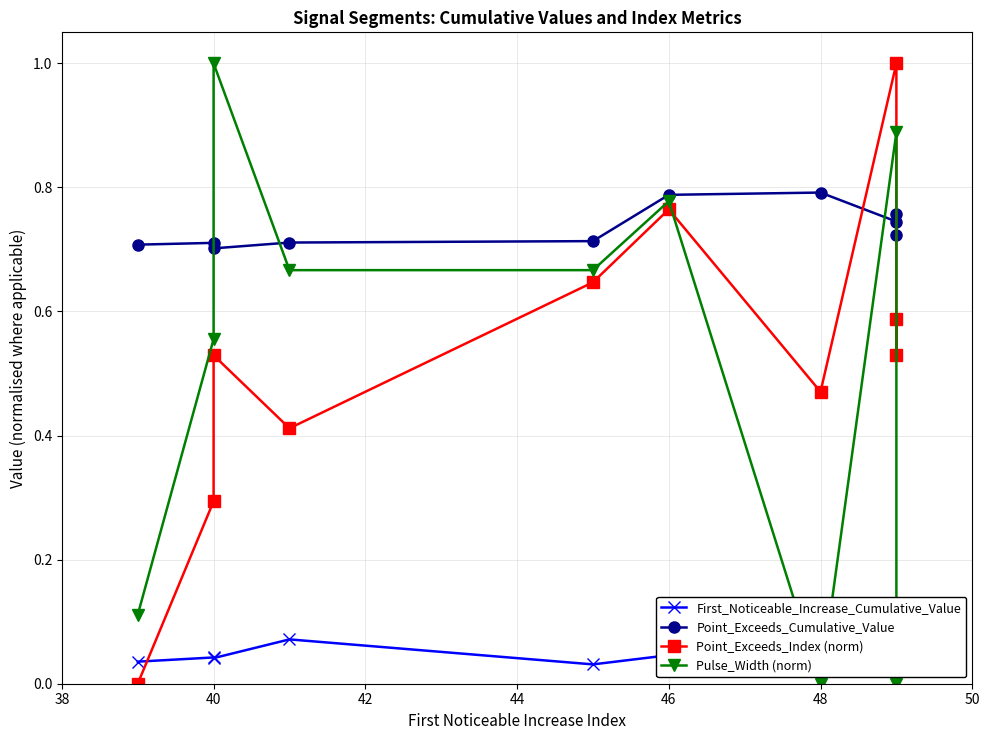

What is the greatest value displayed?

1.0